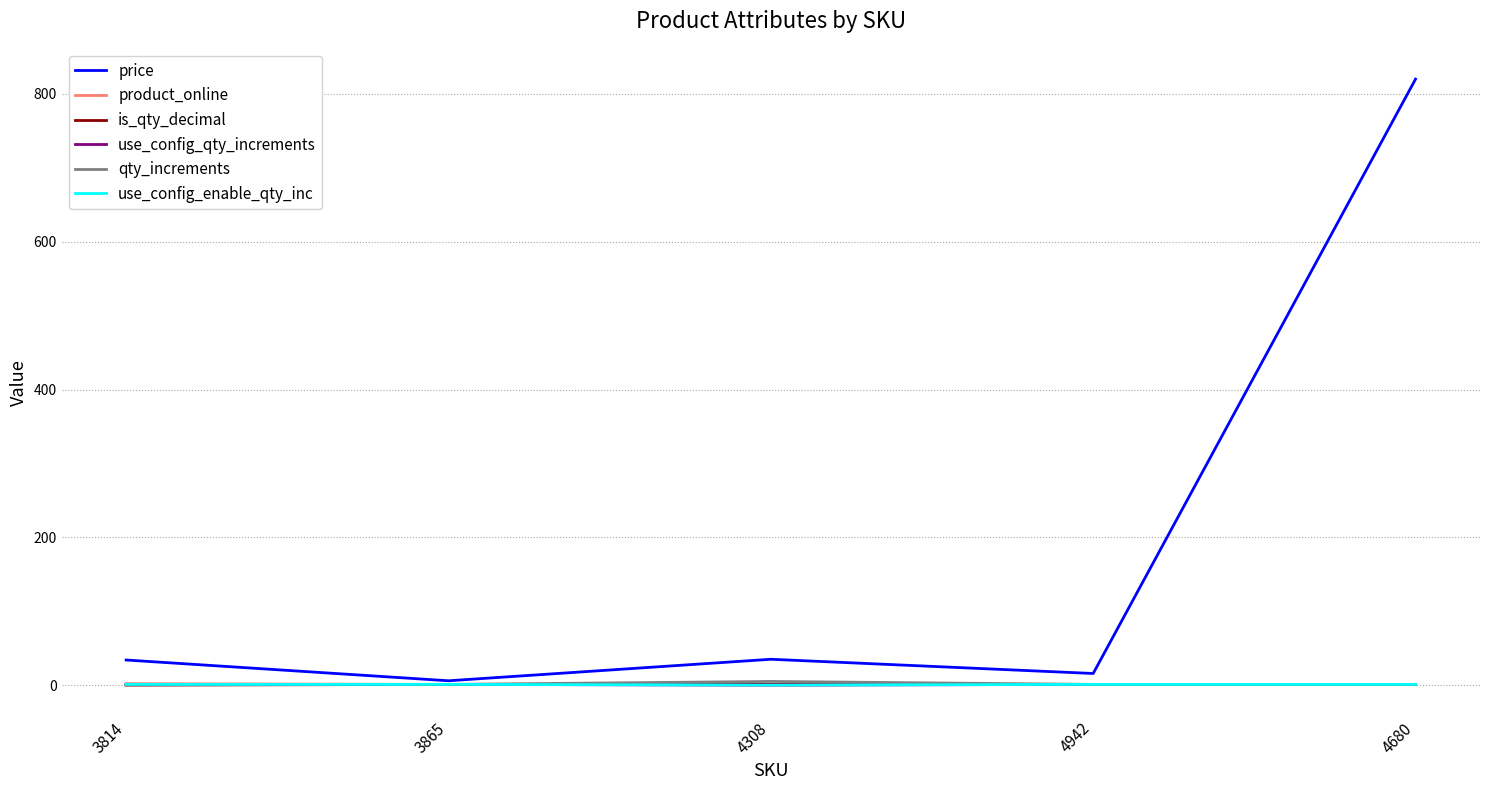

Which series has the largest range (max minus min)?

price